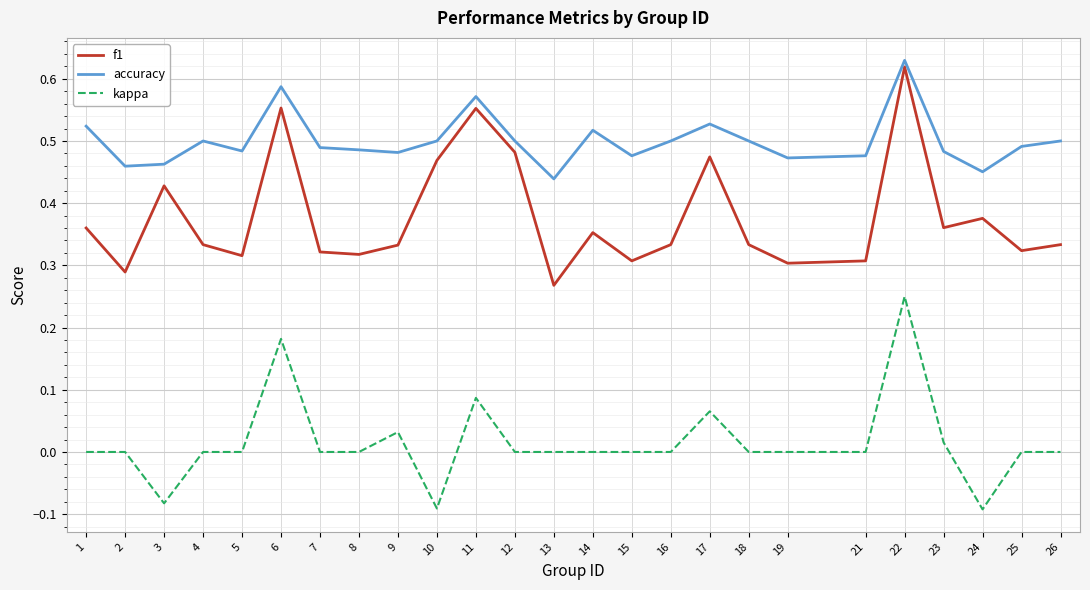

True or false: accuracy and kappa cross at least once.

False